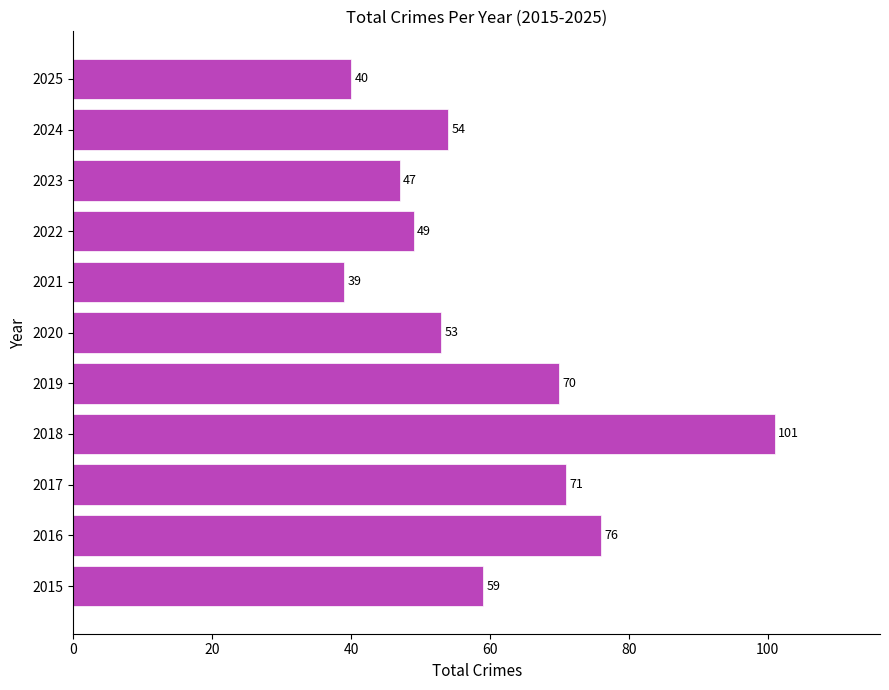

Count the number of categories in the chart.

11